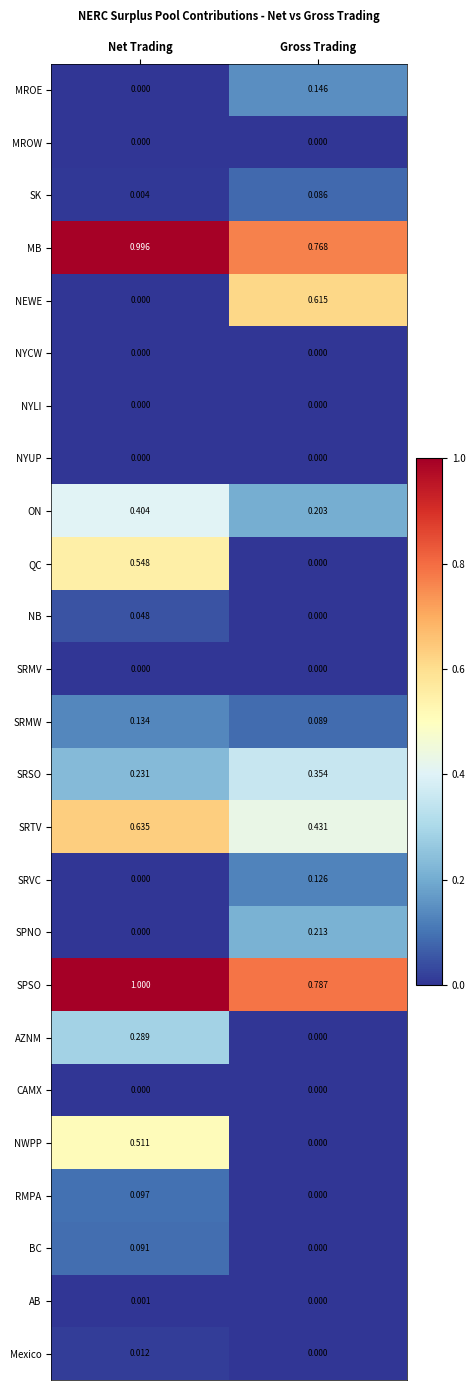

List the labels in order of AZNM value, smallest first.

Gross Trading, Net Trading